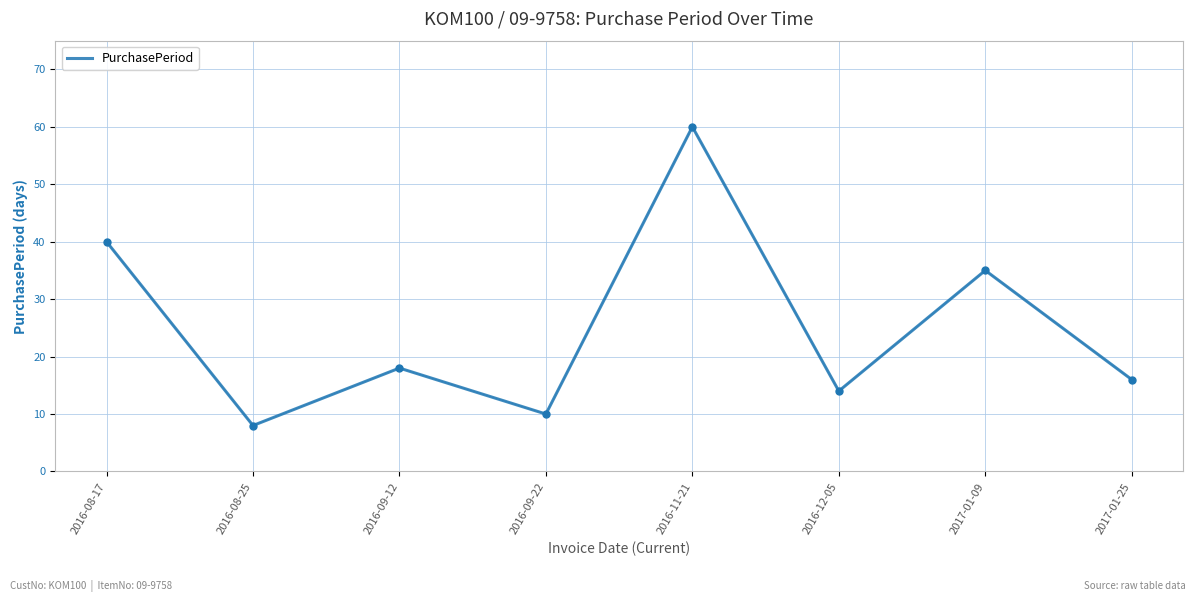

Count the number of categories in the chart.

8